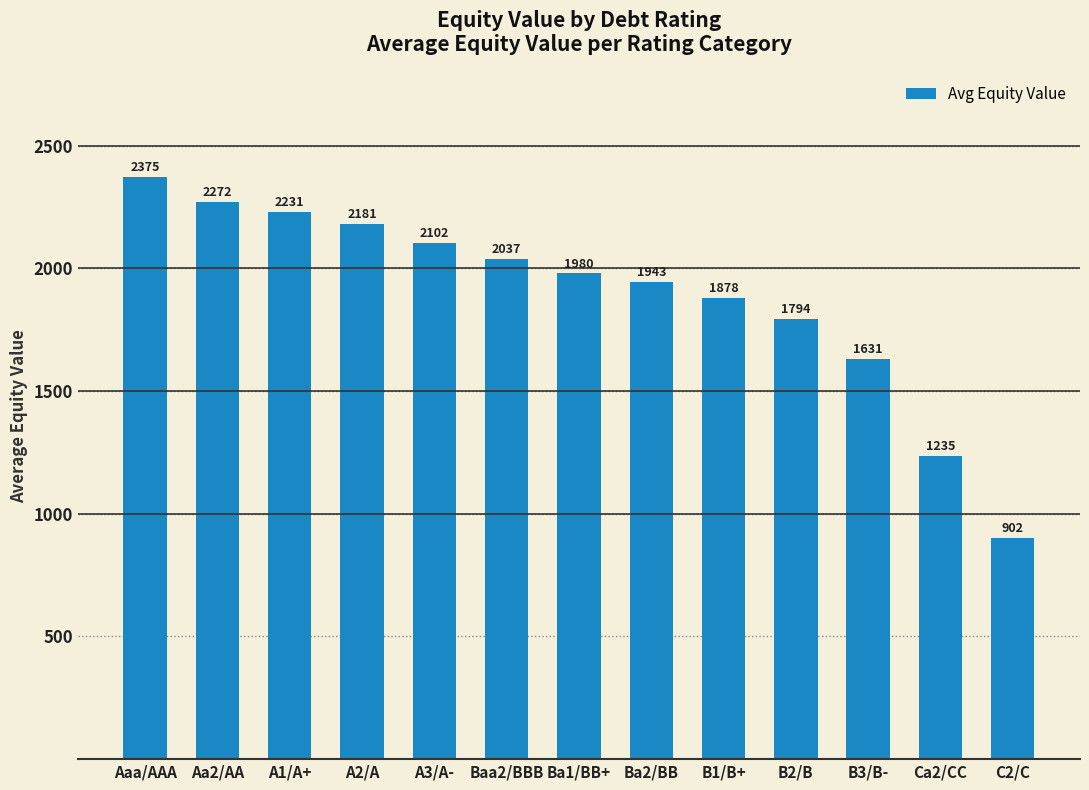

What is the label of the 3rd bar from the left?

A1/A+